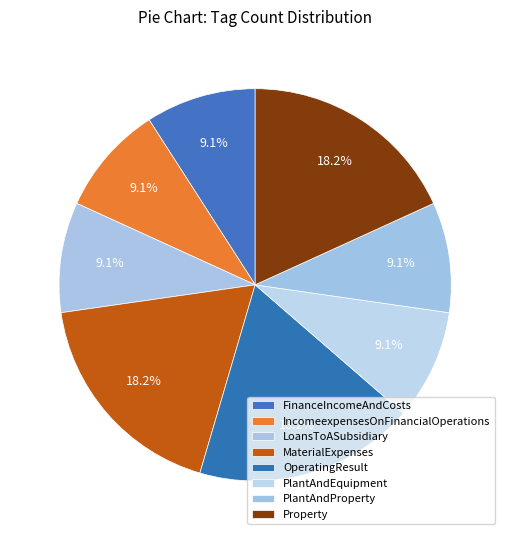

To the nearest percent, what is the average slice percentage?

13%